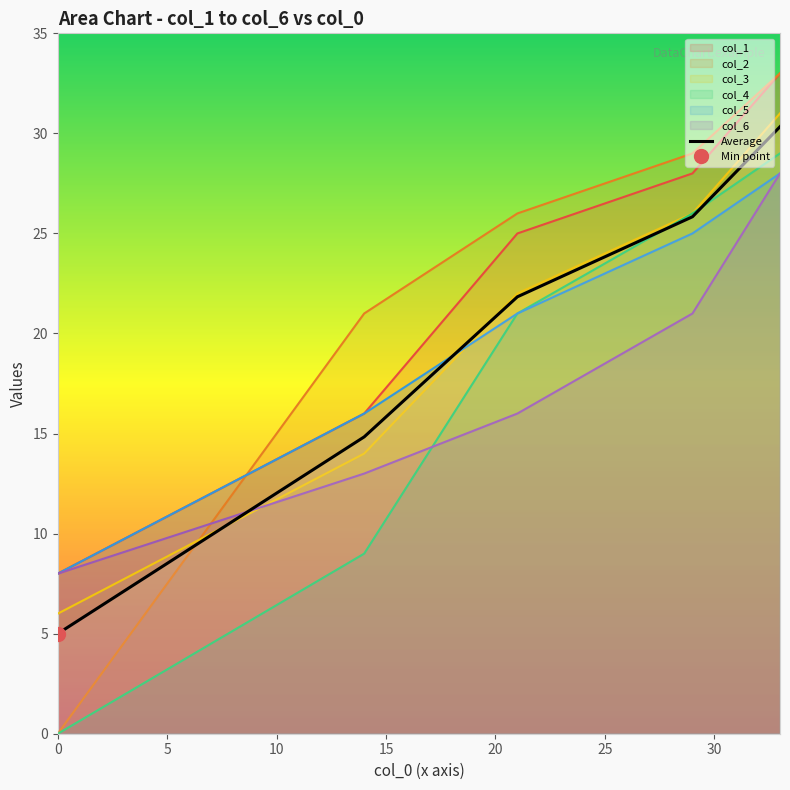

True or false: the data has more than 2 interior local peaks.

False